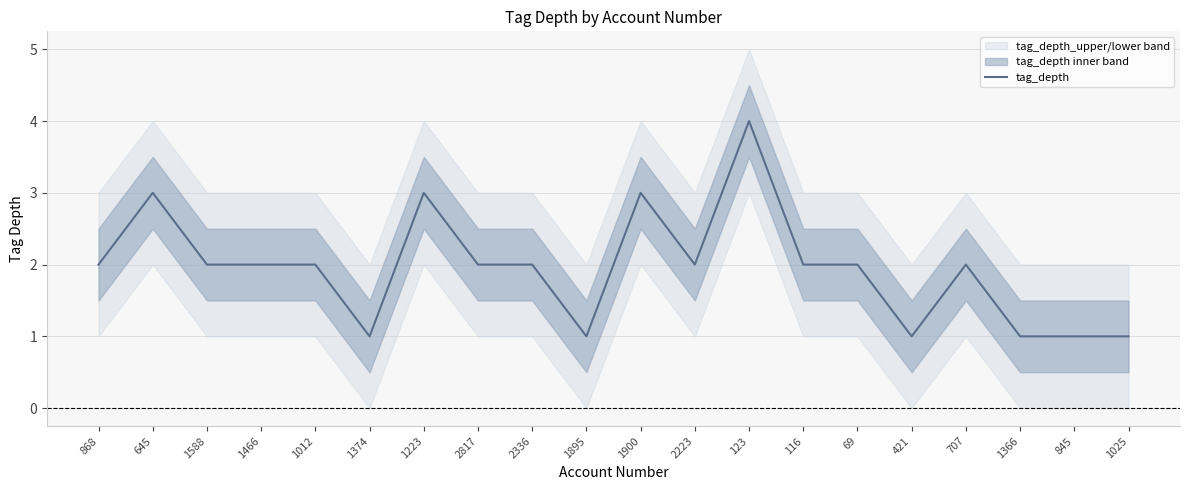

True or false: the data shows 0 at 1025.

False